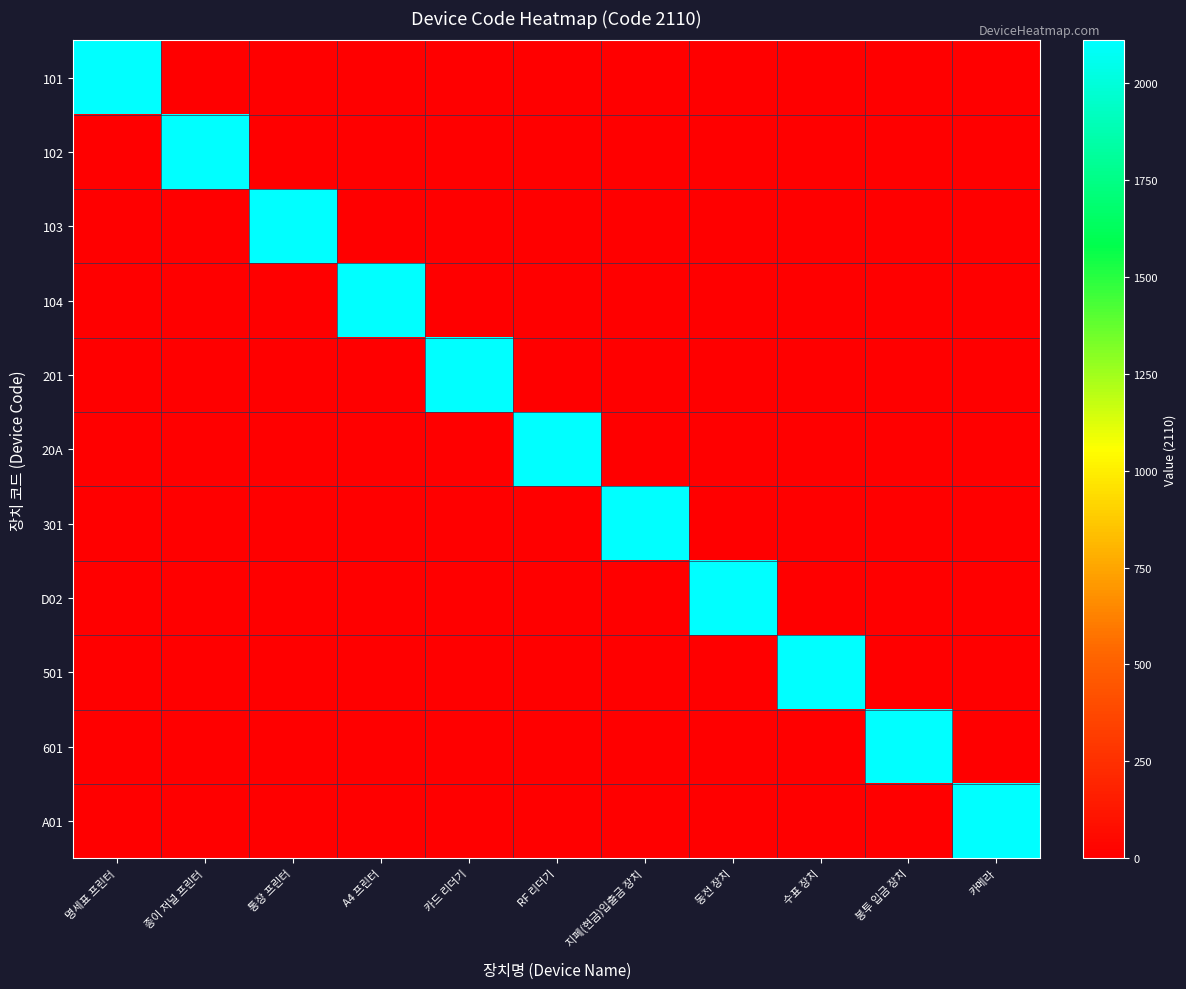

Reading right to left, extract all data points from this chart.

101: 카메라=0	봉투 입금 장치=0	수표 장치=0	동전 장치=0	지폐(현금)입출금 장치=0	RF 리더기=0	카드 리더기=0	A4 프린터=0	통장 프린터=0	종이 저널 프린터=0	명세표 프린터=2110
102: 카메라=0	봉투 입금 장치=0	수표 장치=0	동전 장치=0	지폐(현금)입출금 장치=0	RF 리더기=0	카드 리더기=0	A4 프린터=0	통장 프린터=0	종이 저널 프린터=2110	명세표 프린터=0
103: 카메라=0	봉투 입금 장치=0	수표 장치=0	동전 장치=0	지폐(현금)입출금 장치=0	RF 리더기=0	카드 리더기=0	A4 프린터=0	통장 프린터=2110	종이 저널 프린터=0	명세표 프린터=0
104: 카메라=0	봉투 입금 장치=0	수표 장치=0	동전 장치=0	지폐(현금)입출금 장치=0	RF 리더기=0	카드 리더기=0	A4 프린터=2110	통장 프린터=0	종이 저널 프린터=0	명세표 프린터=0
201: 카메라=0	봉투 입금 장치=0	수표 장치=0	동전 장치=0	지폐(현금)입출금 장치=0	RF 리더기=0	카드 리더기=2110	A4 프린터=0	통장 프린터=0	종이 저널 프린터=0	명세표 프린터=0
20A: 카메라=0	봉투 입금 장치=0	수표 장치=0	동전 장치=0	지폐(현금)입출금 장치=0	RF 리더기=2110	카드 리더기=0	A4 프린터=0	통장 프린터=0	종이 저널 프린터=0	명세표 프린터=0
301: 카메라=0	봉투 입금 장치=0	수표 장치=0	동전 장치=0	지폐(현금)입출금 장치=2110	RF 리더기=0	카드 리더기=0	A4 프린터=0	통장 프린터=0	종이 저널 프린터=0	명세표 프린터=0
D02: 카메라=0	봉투 입금 장치=0	수표 장치=0	동전 장치=2110	지폐(현금)입출금 장치=0	RF 리더기=0	카드 리더기=0	A4 프린터=0	통장 프린터=0	종이 저널 프린터=0	명세표 프린터=0
501: 카메라=0	봉투 입금 장치=0	수표 장치=2110	동전 장치=0	지폐(현금)입출금 장치=0	RF 리더기=0	카드 리더기=0	A4 프린터=0	통장 프린터=0	종이 저널 프린터=0	명세표 프린터=0
601: 카메라=0	봉투 입금 장치=2110	수표 장치=0	동전 장치=0	지폐(현금)입출금 장치=0	RF 리더기=0	카드 리더기=0	A4 프린터=0	통장 프린터=0	종이 저널 프린터=0	명세표 프린터=0
A01: 카메라=2110	봉투 입금 장치=0	수표 장치=0	동전 장치=0	지폐(현금)입출금 장치=0	RF 리더기=0	카드 리더기=0	A4 프린터=0	통장 프린터=0	종이 저널 프린터=0	명세표 프린터=0